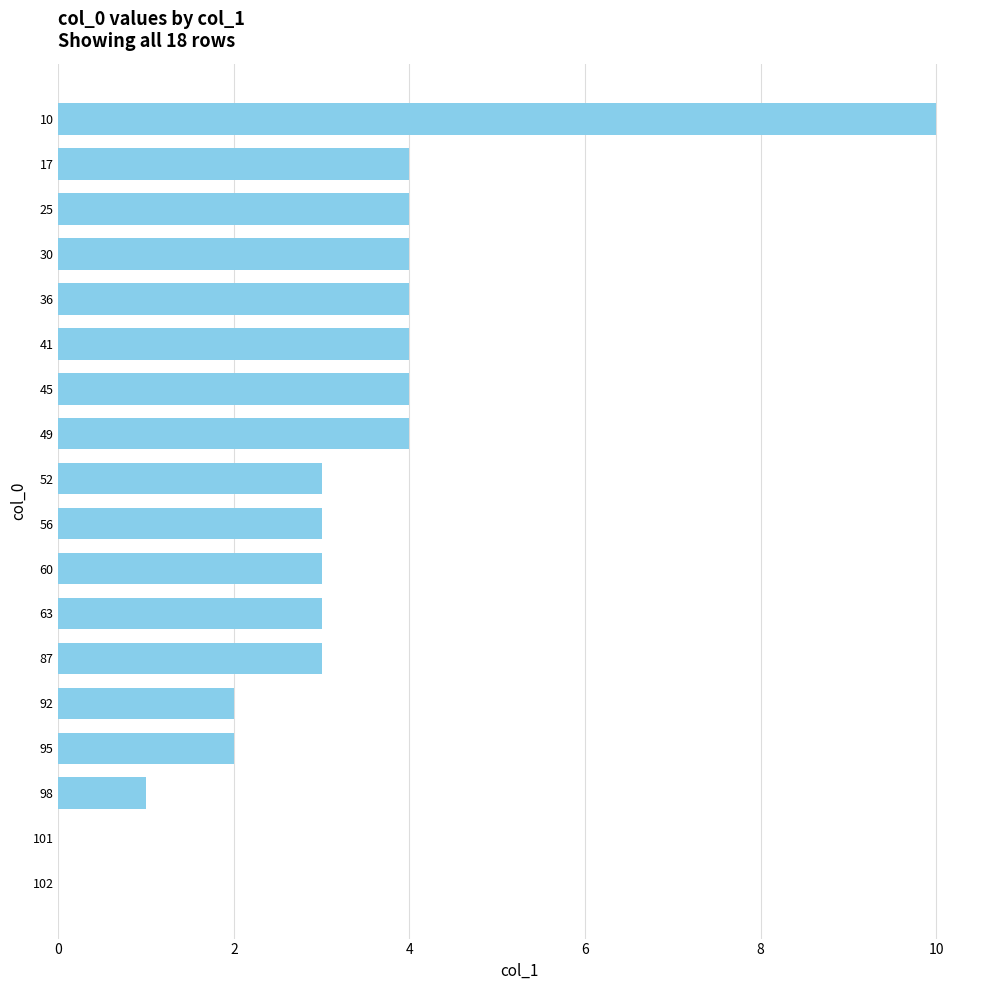

The chart shows a value of 0 at 95. True or false?

False